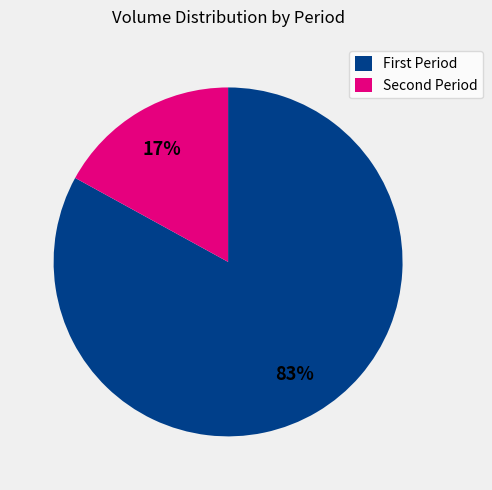

Rank the categories by value from highest to lowest.

First Period, Second Period